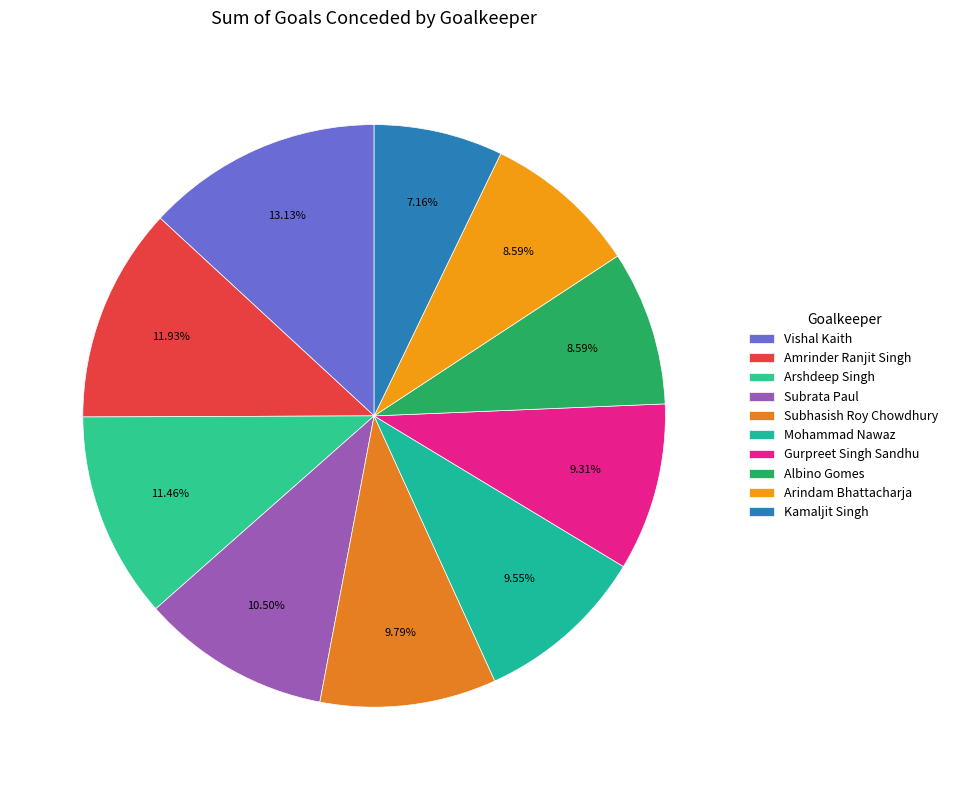

How many segments does this pie chart have?

10